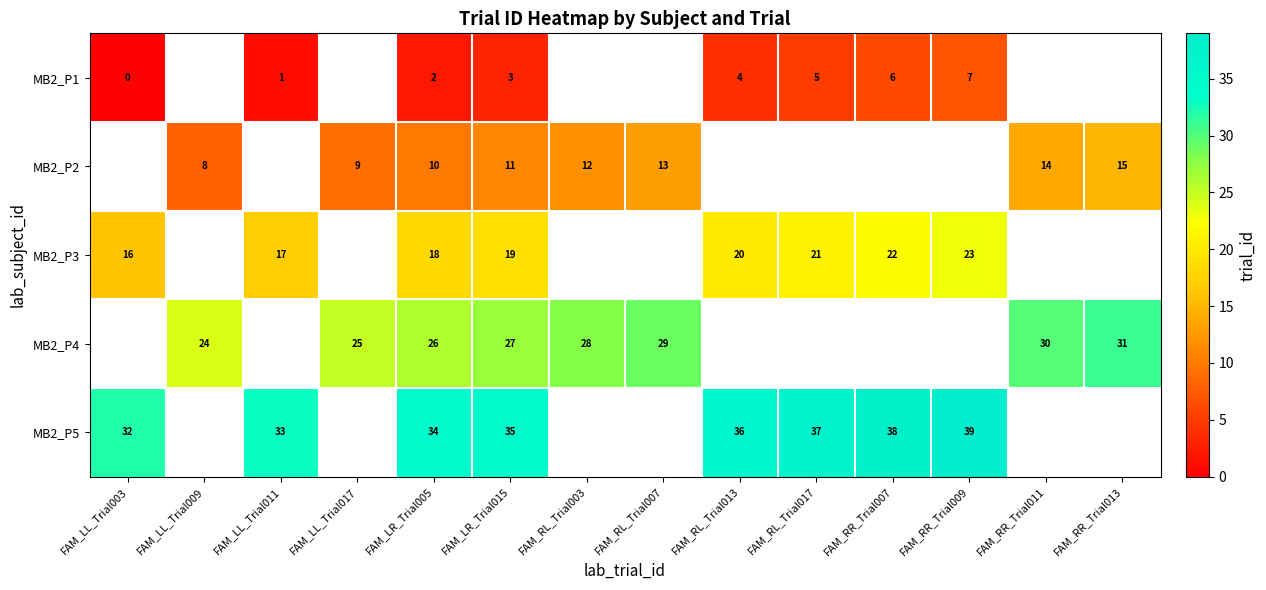

The value of MB2_P5 at FAM_LL_Trial003 is 32. True or false?

True